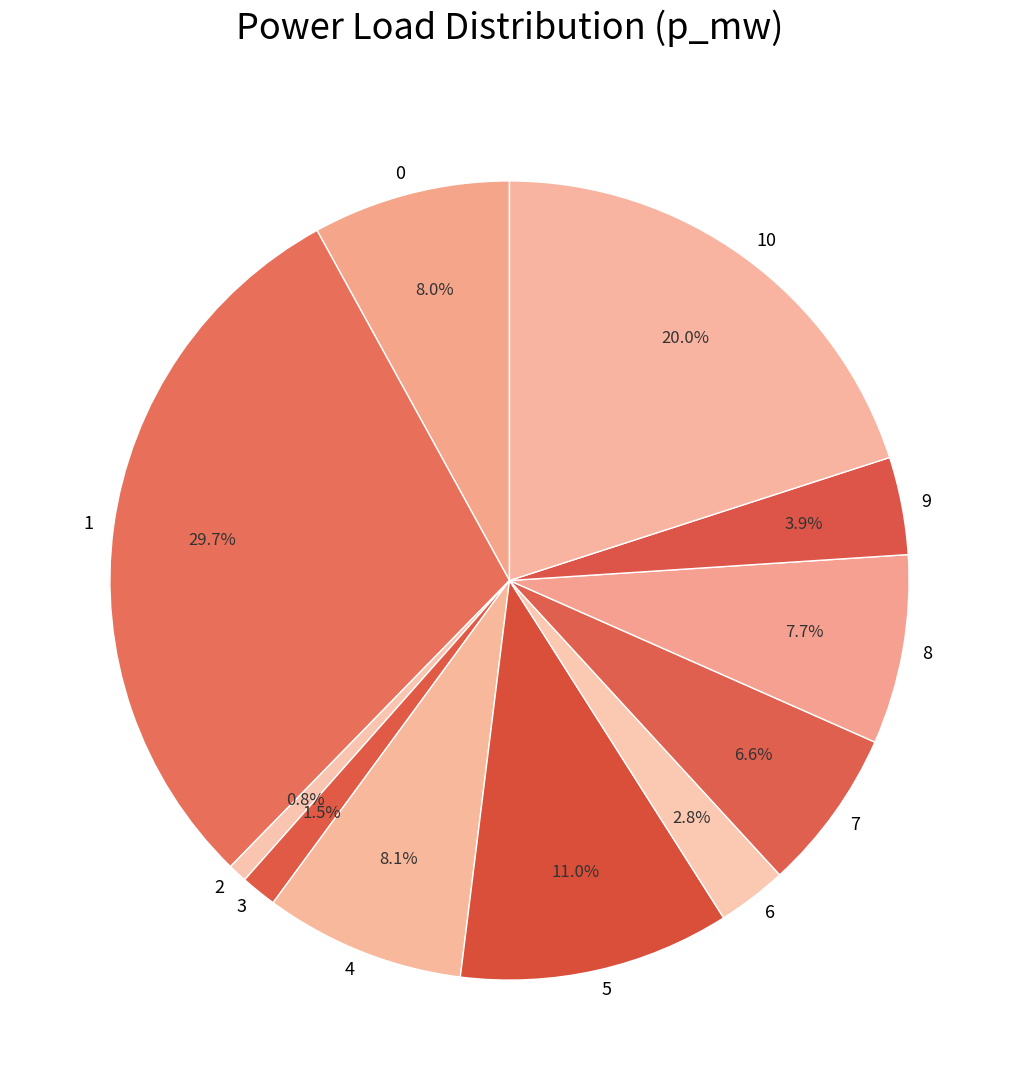

Does any single category account for the majority?

No